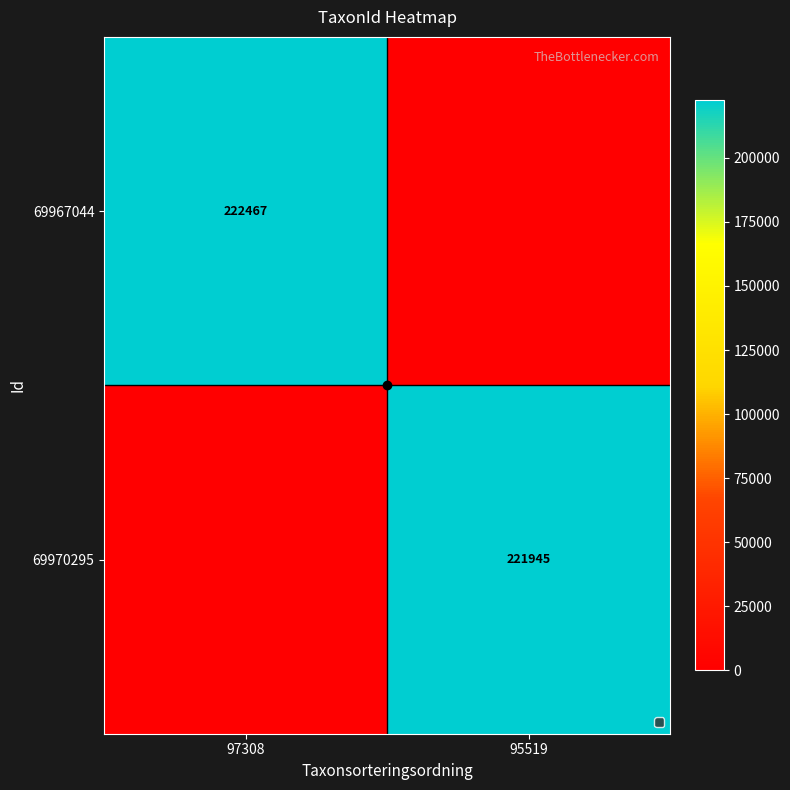

Is it true that 69967044 equals 222467 at 97308?

True